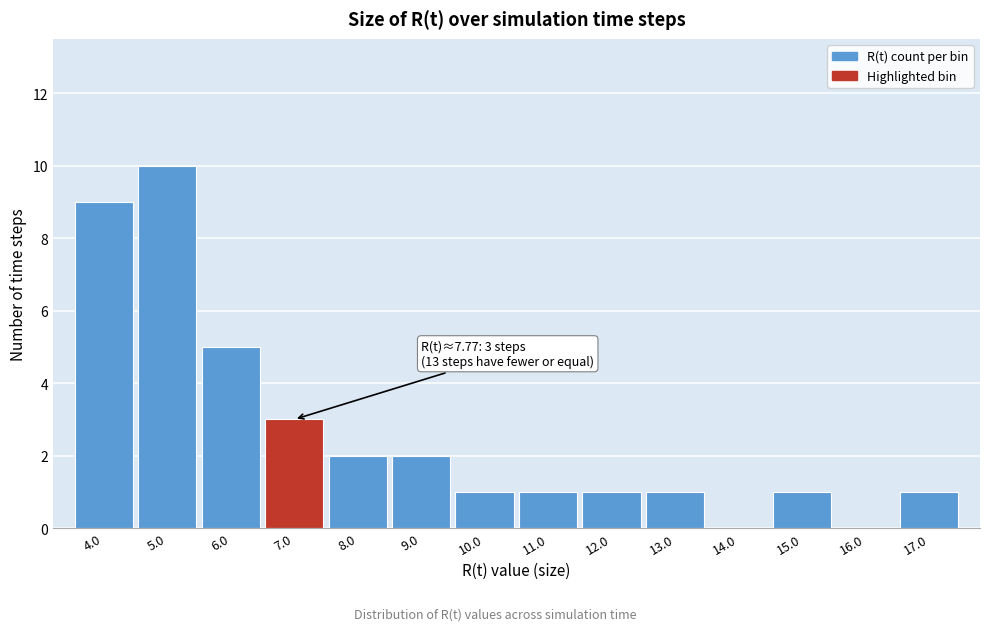

Reading right to left, extract all data points from this chart.

17.0=1	16.0=0	15.0=1	14.0=0	13.0=1	12.0=1	11.0=1	10.0=1	9.0=2	8.0=2	7.0=3	6.0=5	5.0=10	4.0=9